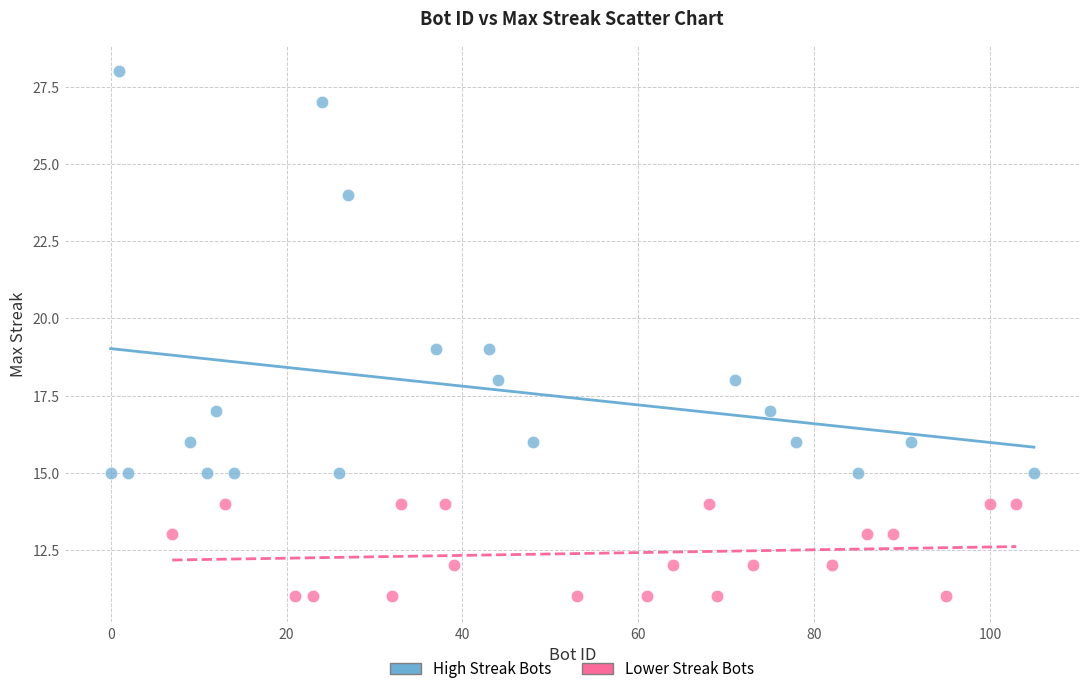

Which series has the widest spread of Y values?

High Streak Bots